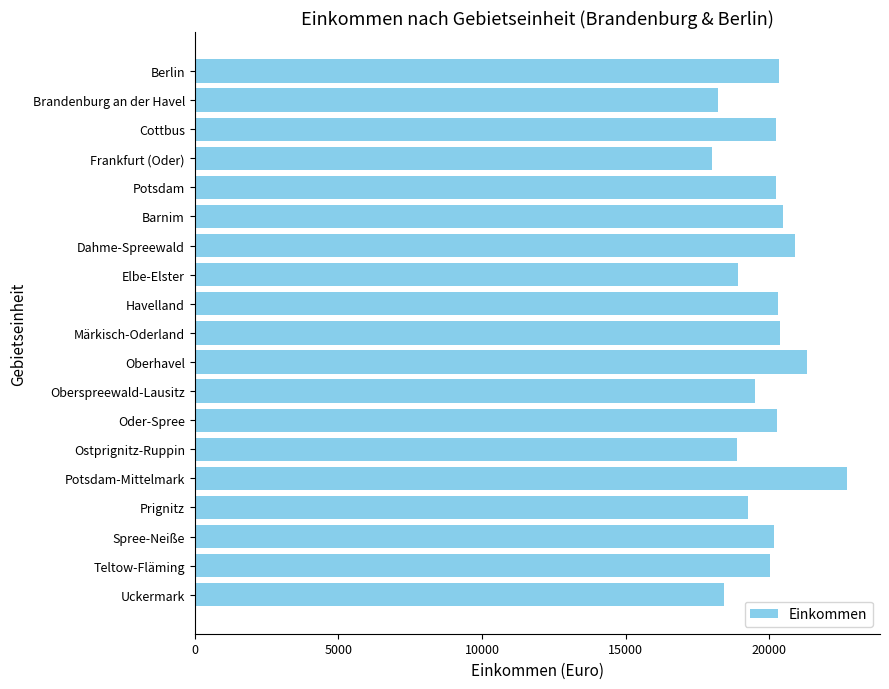

What is the label of the 6th bar from the bottom?

Ostprignitz-Ruppin